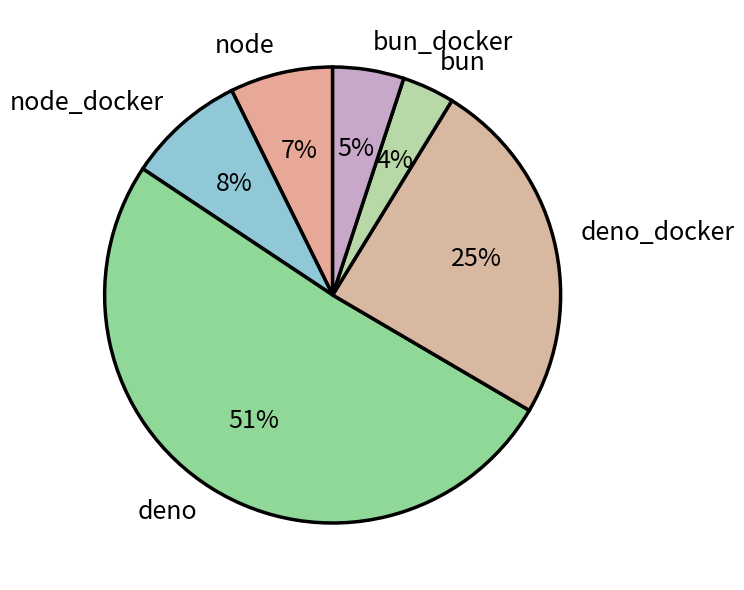

Rank the categories by value from lowest to highest.

bun, bun_docker, node, node_docker, deno_docker, deno